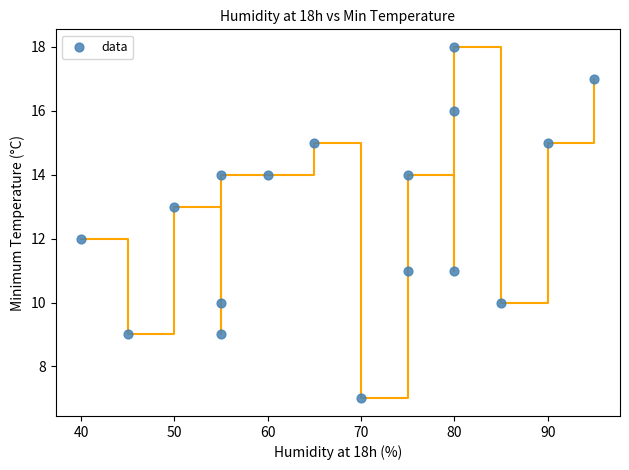

What is the range of Y values (max minus min)?

11